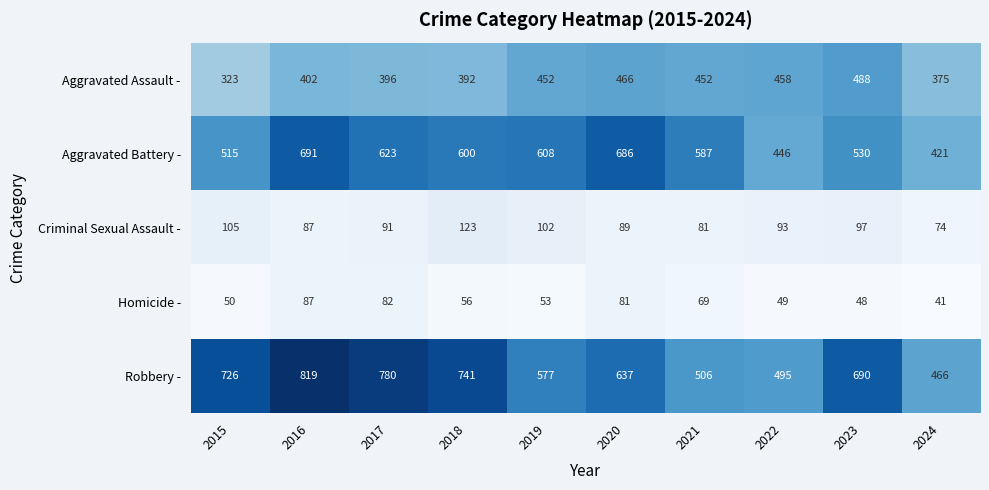

At 2015, list the series in order from largest to smallest.

Robbery -, Aggravated Battery -, Aggravated Assault -, Criminal Sexual Assault -, Homicide -